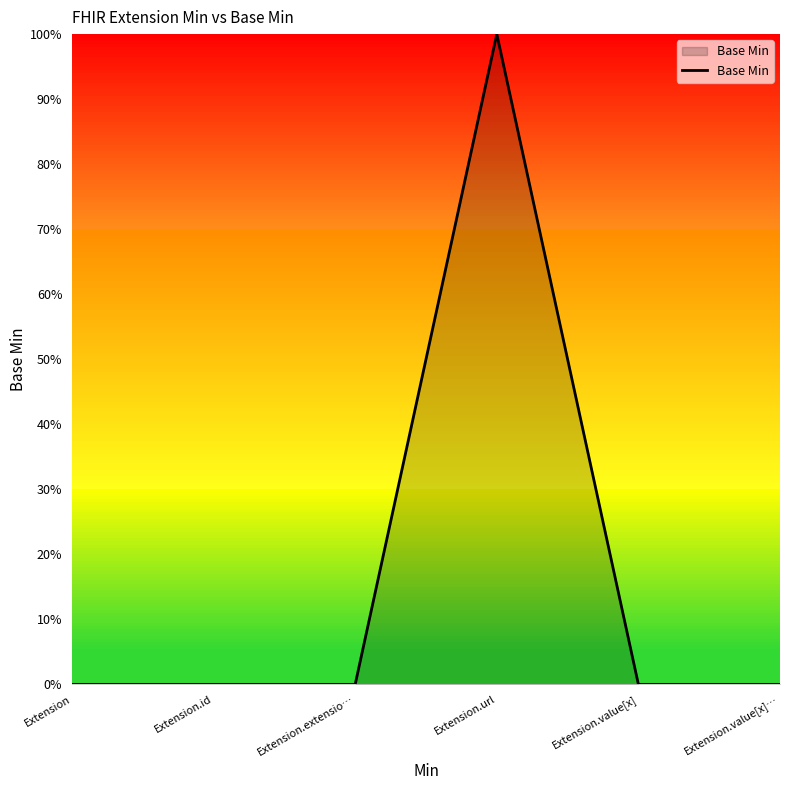

Is this an area chart (filled region under the line)?

Yes